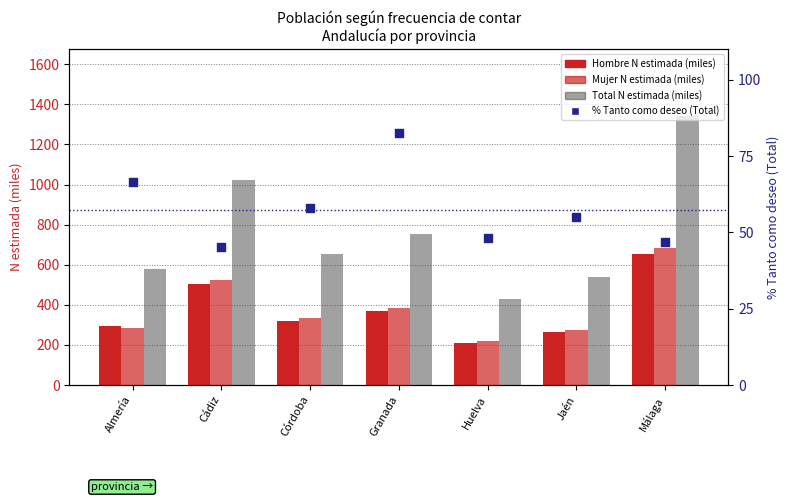

What are all the series names shown in the legend?

Hombre, Mujer, Total, % Tanto como deseo